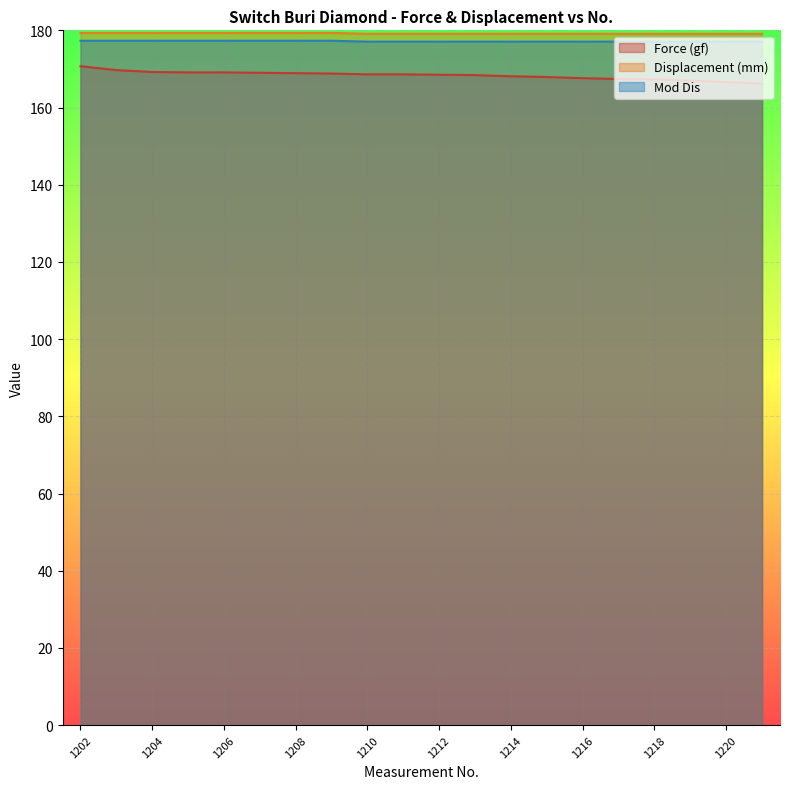

The Force (gf) series shows 169.0 at 1207. True or false?

True